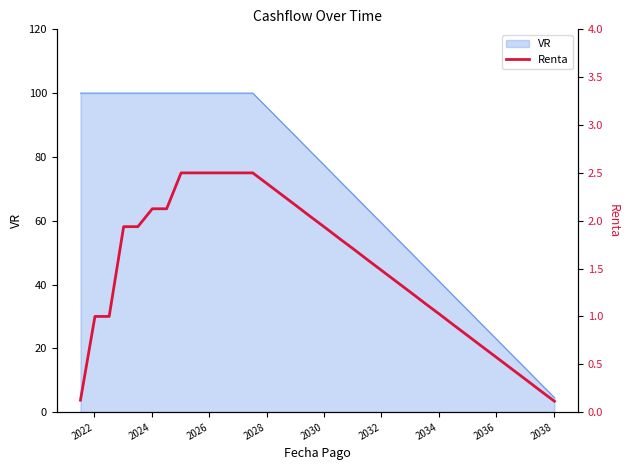

How many lines are shown in the chart?

1